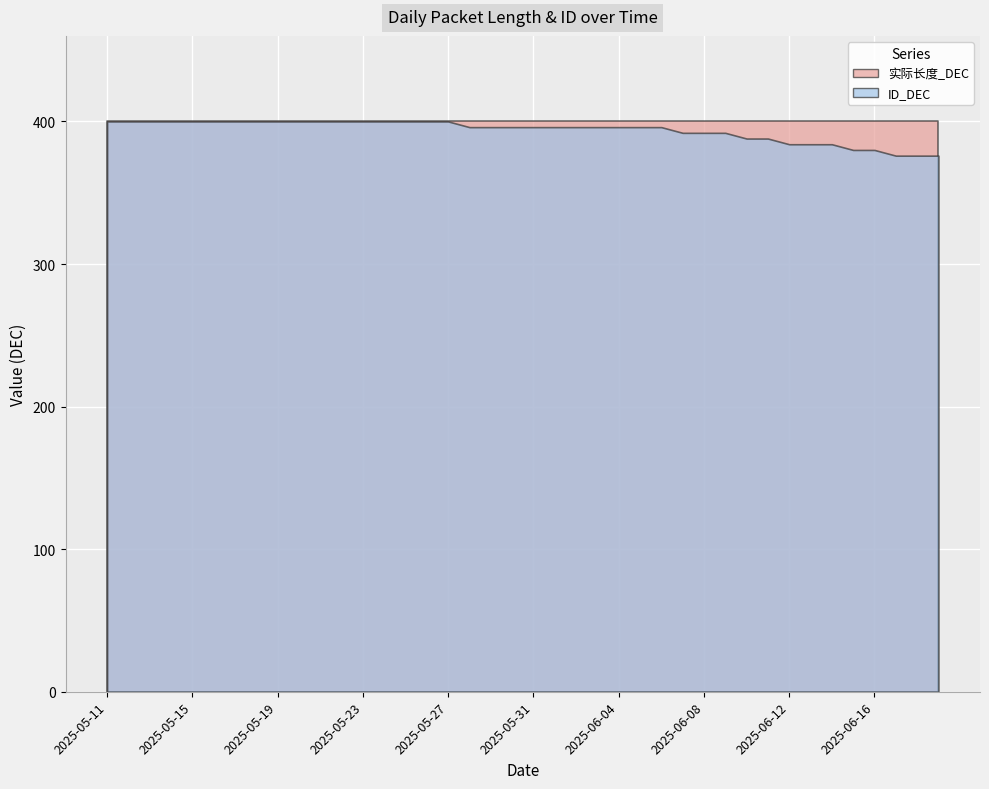

How many lines are shown in the chart?

2